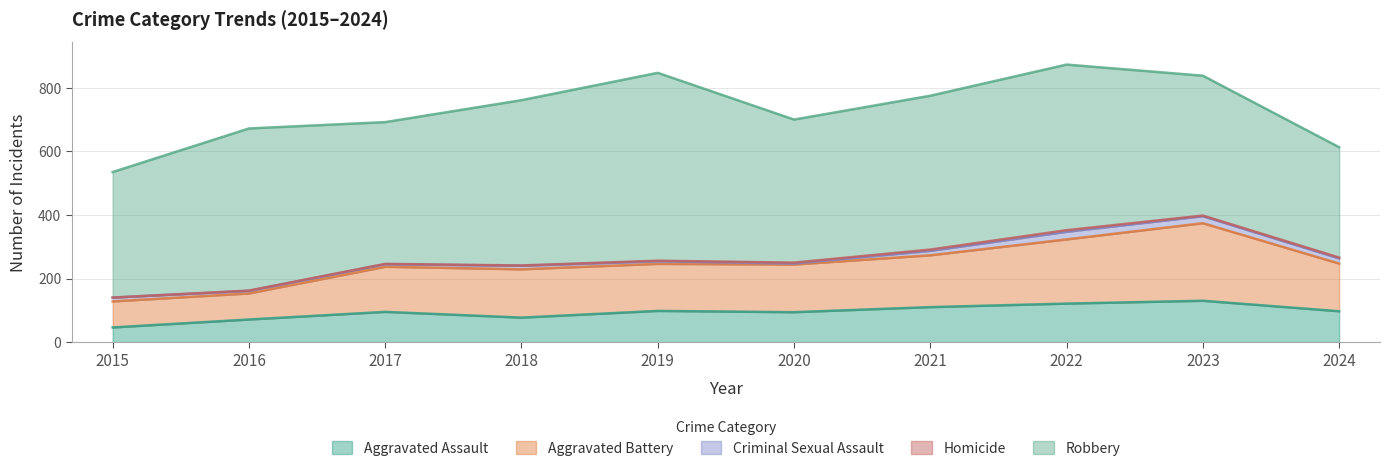

At which category does the chart reach its peak across all series?

2019